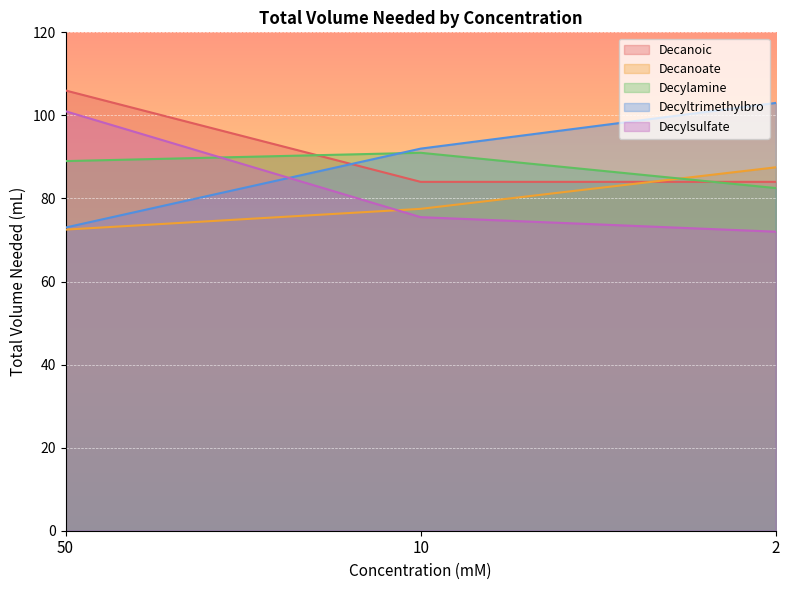

At how many categories does at least one series exceed 82?

3